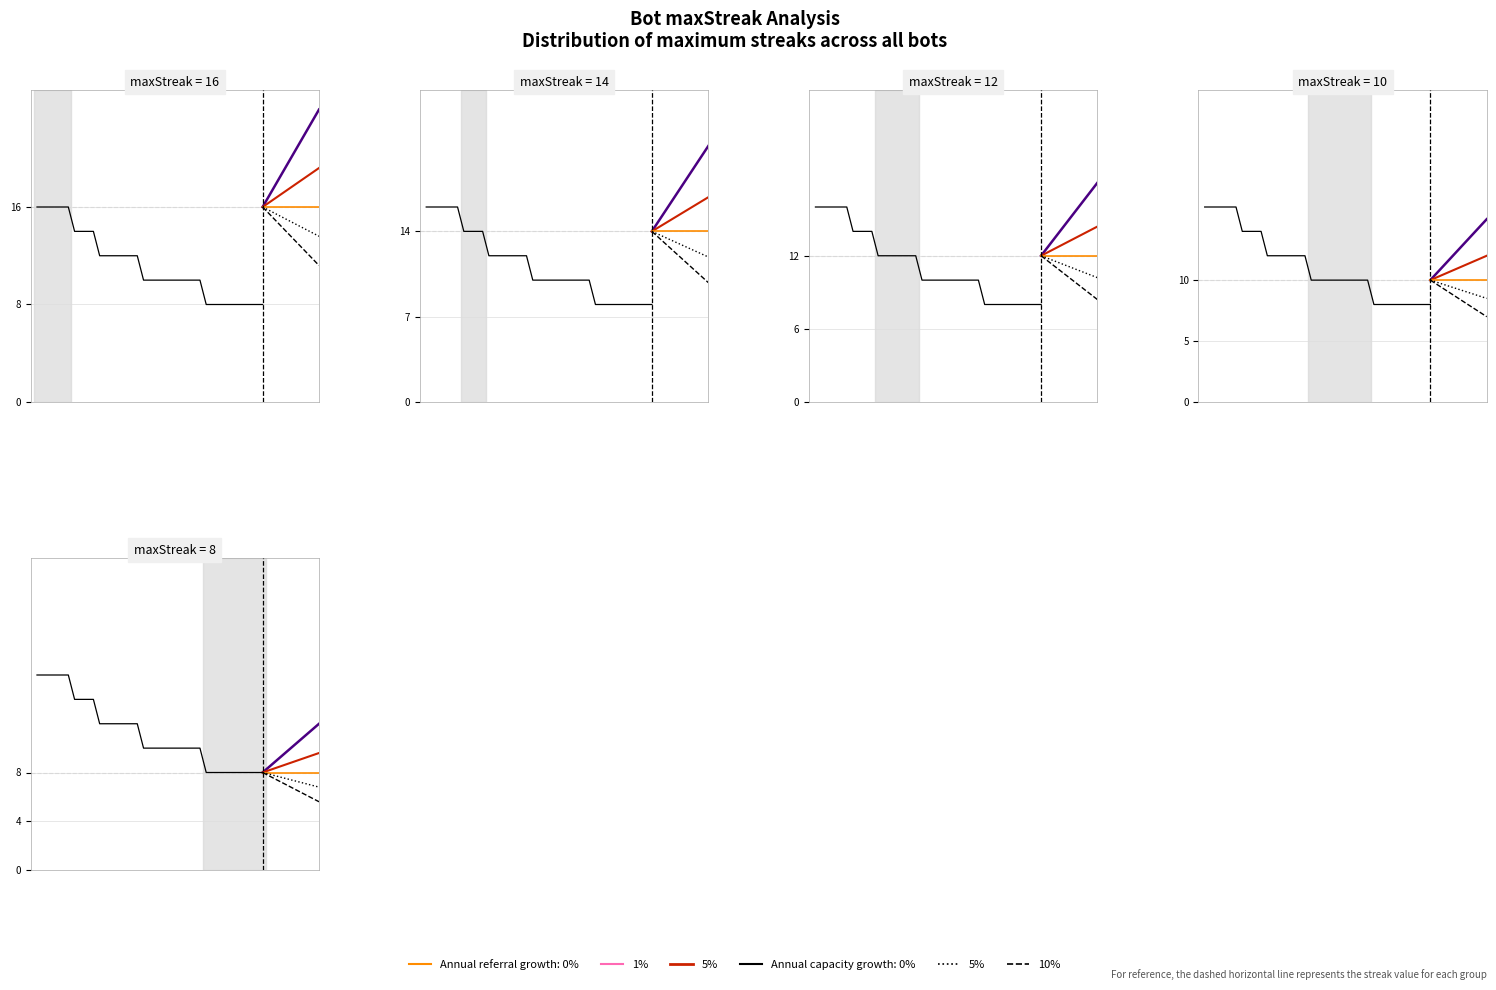

True or false: the data shows 6 at 19.

False